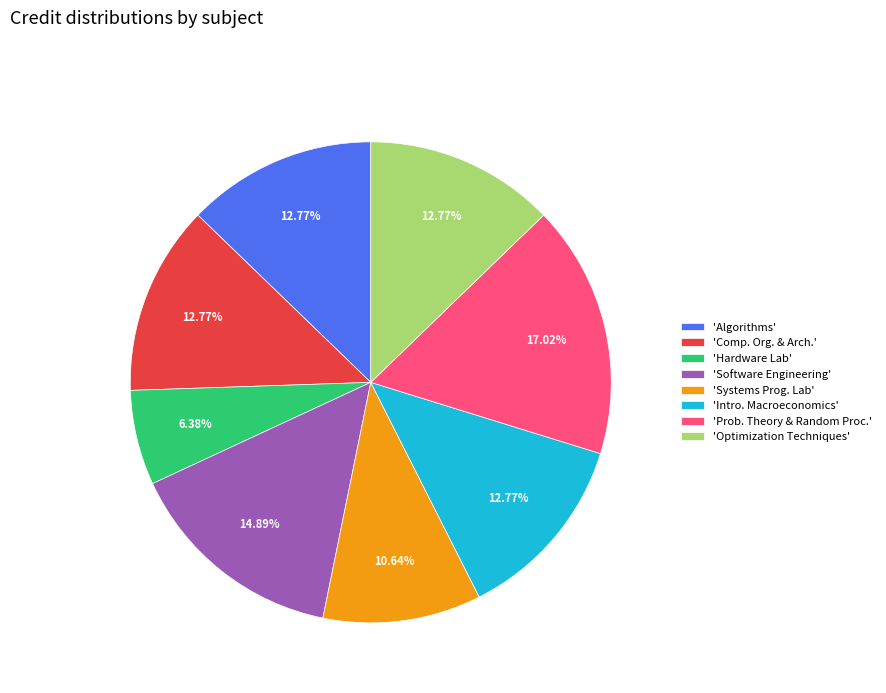

Approximately how many times larger is the value at 'Intro. Macroeconomics' compared to 'Comp. Org. & Arch.'?

1.0